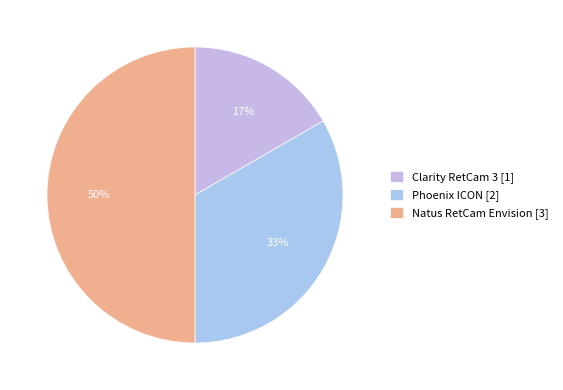

Between Natus RetCam Envision and Phoenix ICON, which is larger?

Natus RetCam Envision